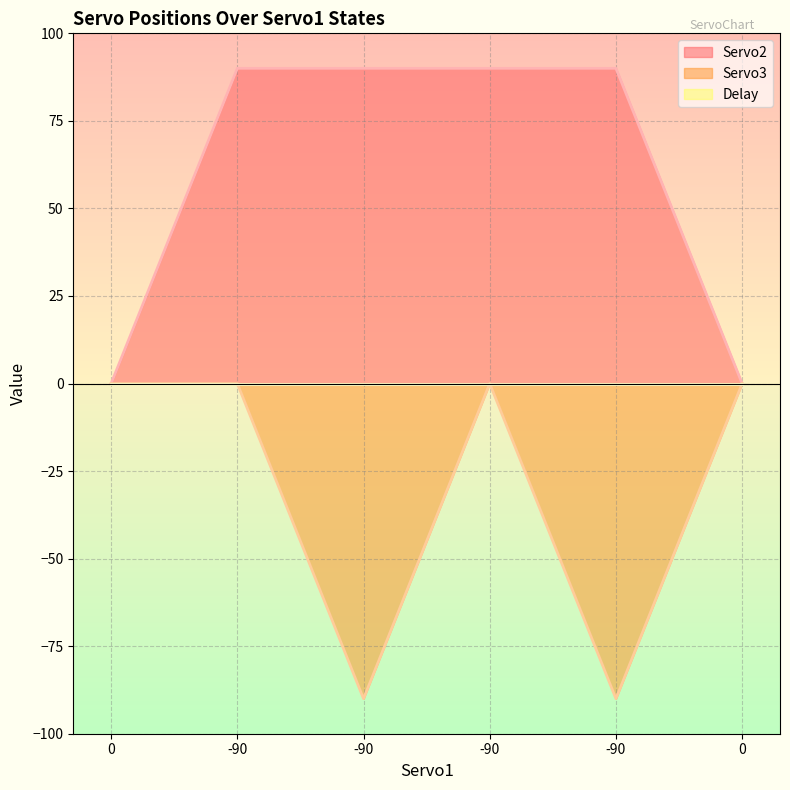

Rank the categories by Servo3 value from lowest to highest.

-90, -90, 0, -90, -90, 0